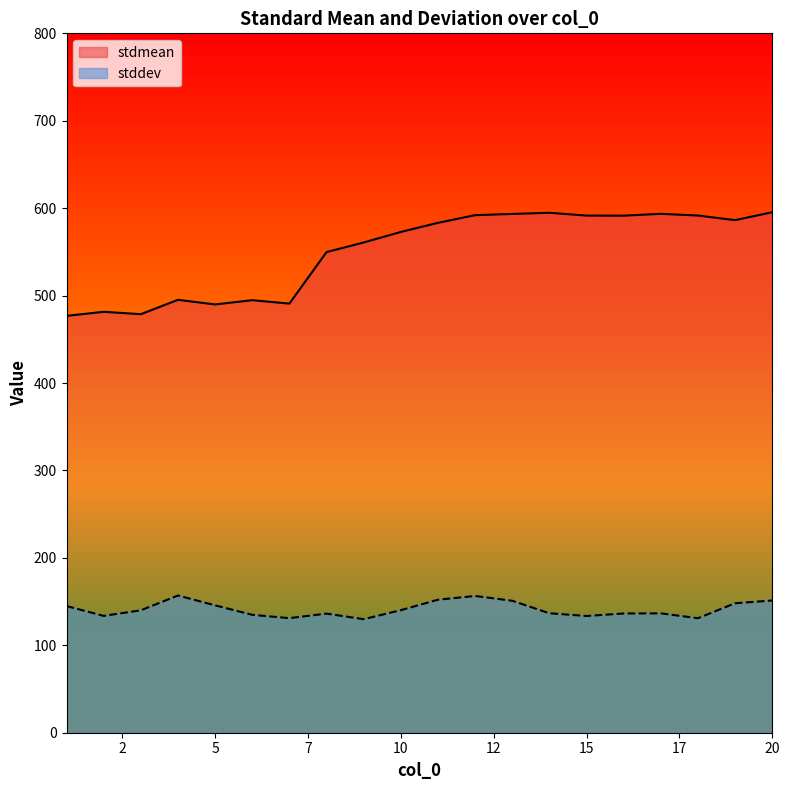

Which has a higher value, 1 or 11?

11